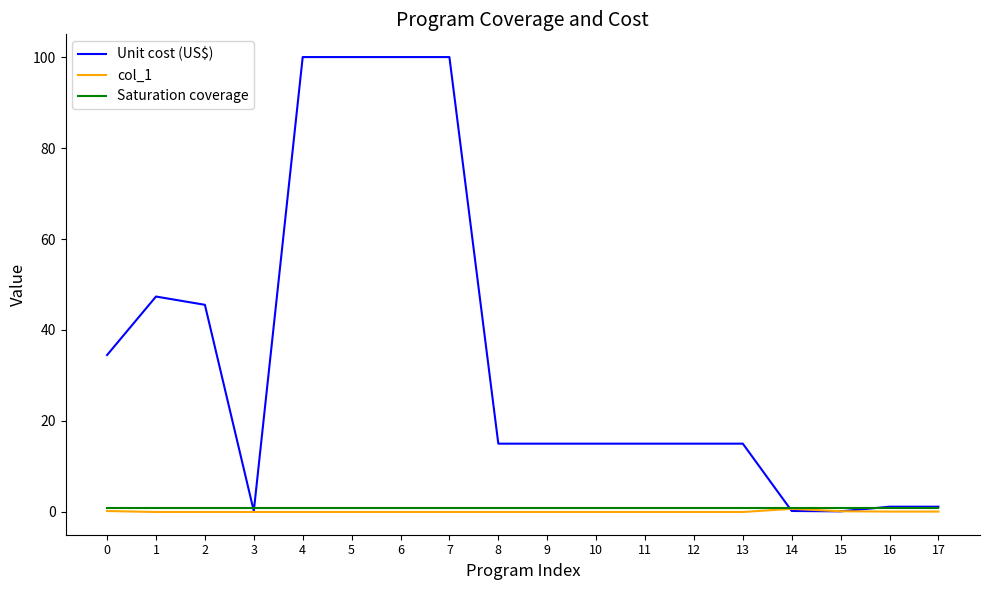

How many lines are shown in the chart?

3